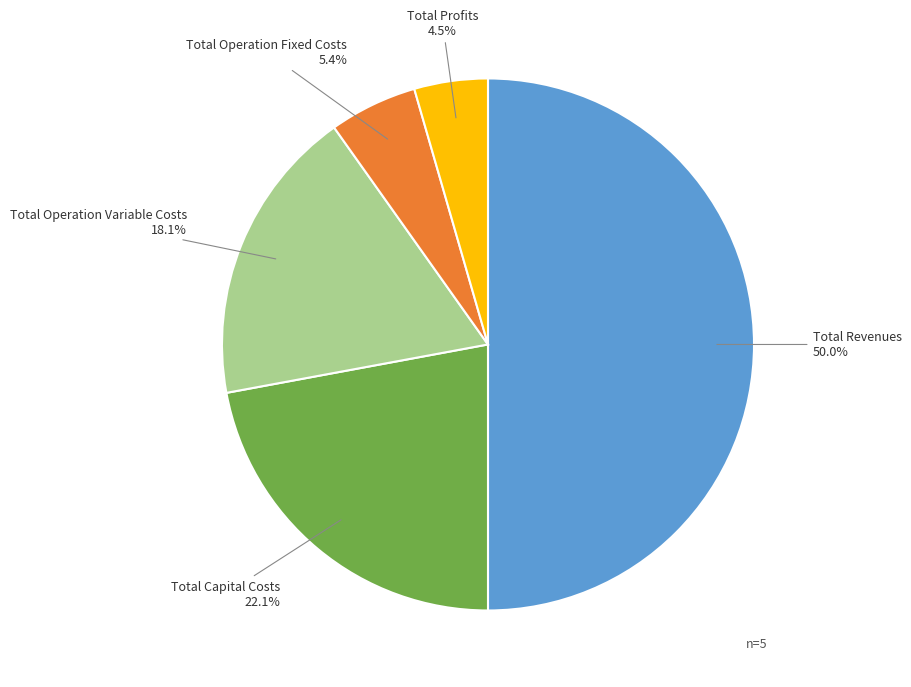

How many slices are in this pie chart?

5